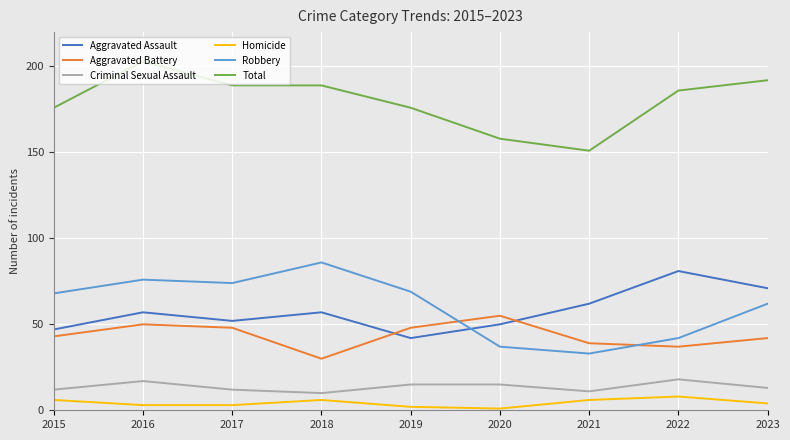

Which label corresponds to the largest value in the chart?

2016